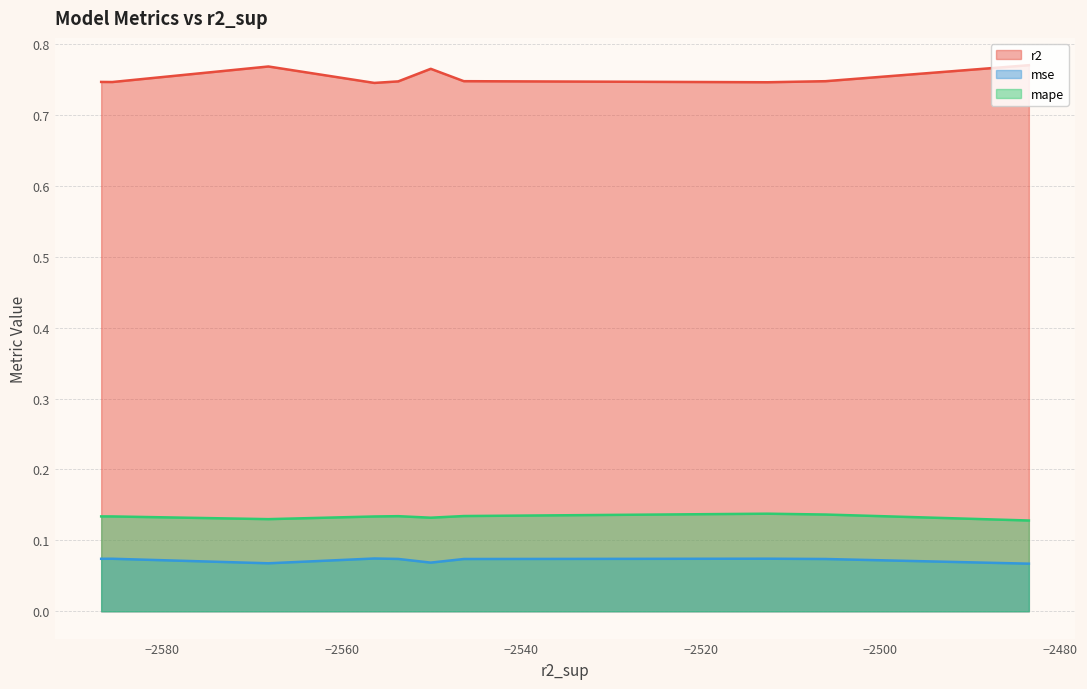

At model_2_42_9, list the series in order from smallest to largest.

mse, mape, r2